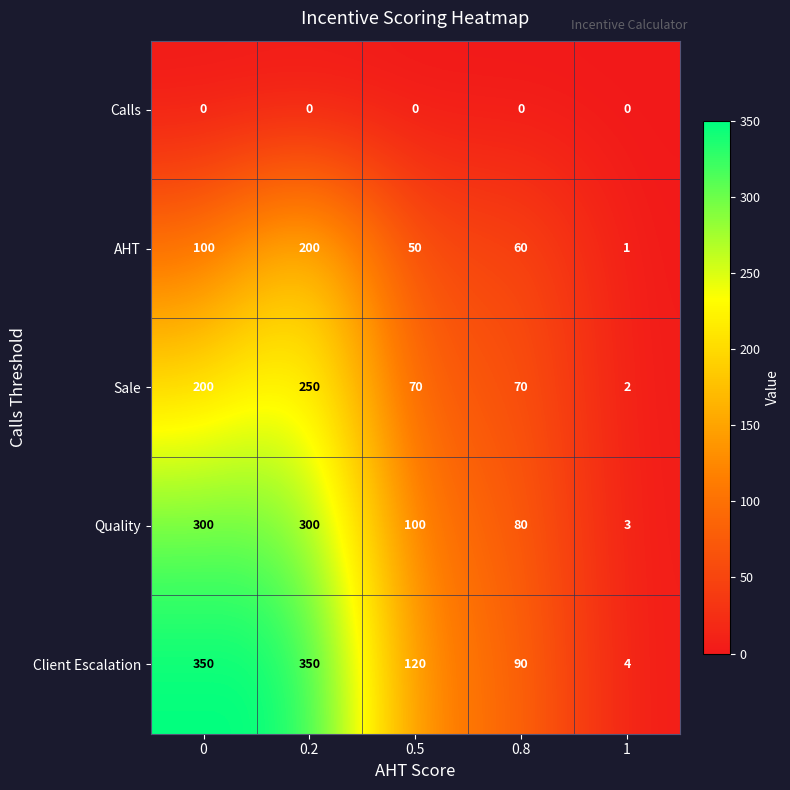

At which category is the sum across all series the highest?

0.2